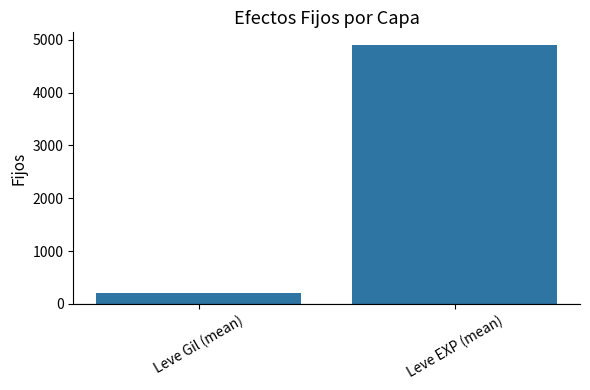

What is the smallest value displayed?

201.1